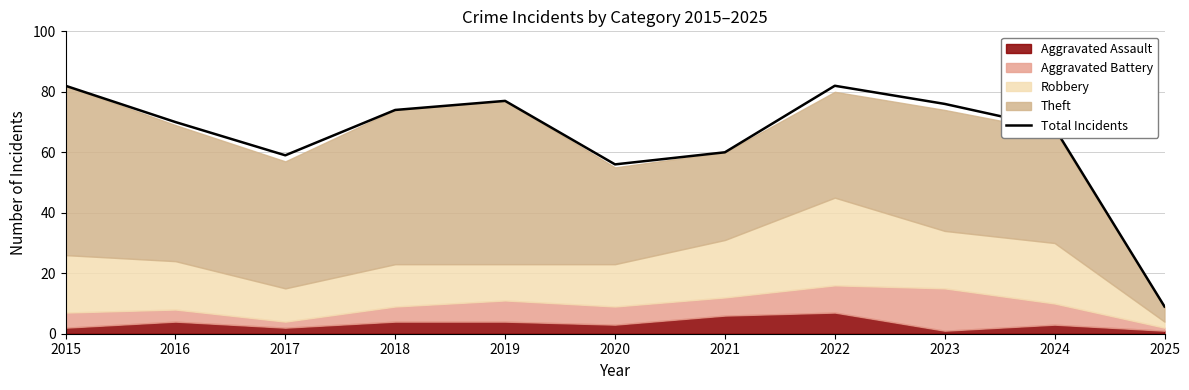

At which category does the chart reach its minimum across all series?

2025